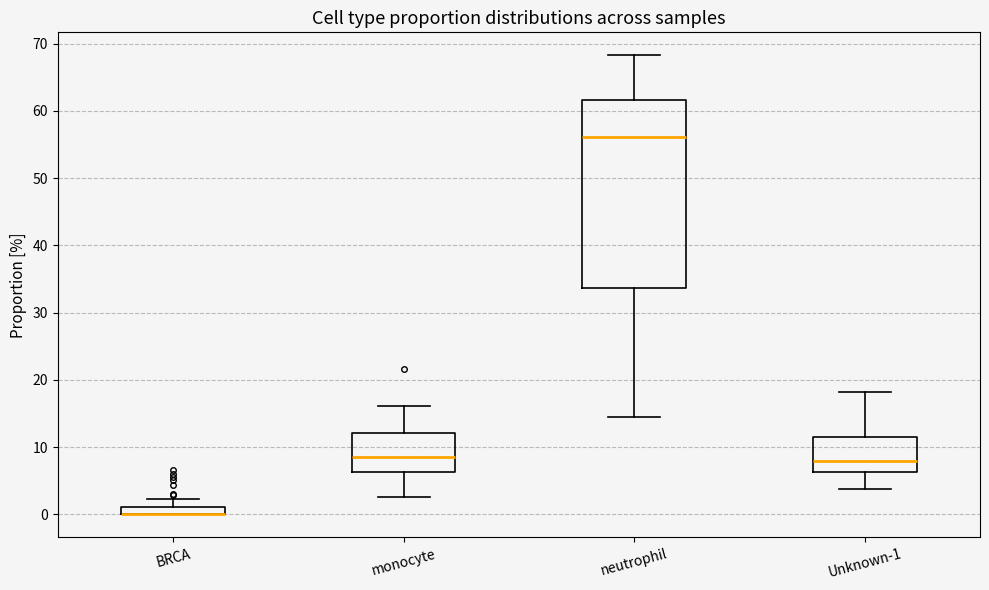

Which box is the tallest, from its lower edge to its upper edge?

neutrophil